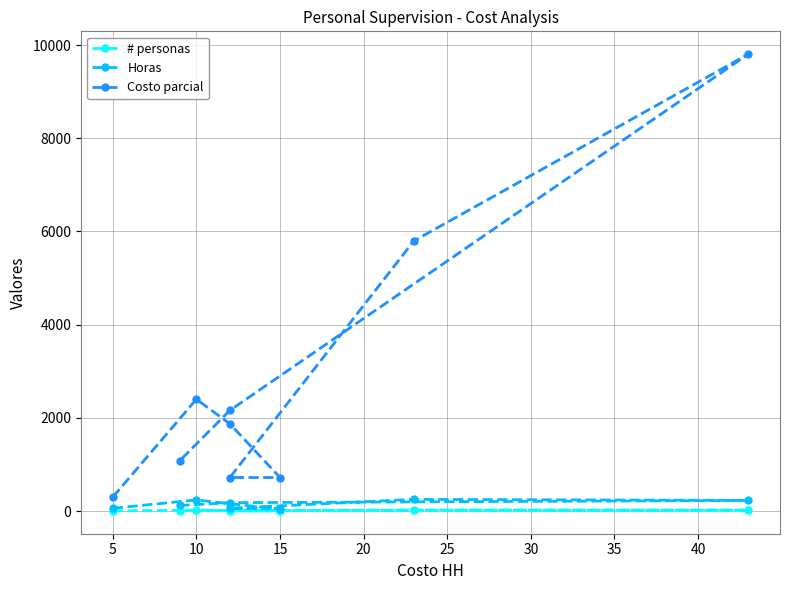

True or false: # personas and Costo parcial intersect in this chart.

False